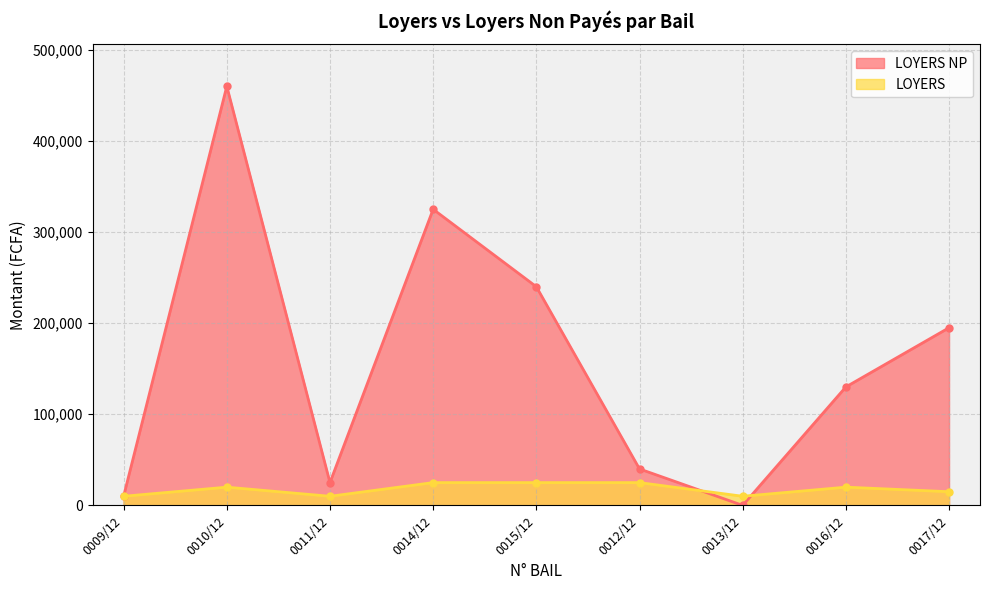

Which series has the widest spread of values?

LOYERS NP